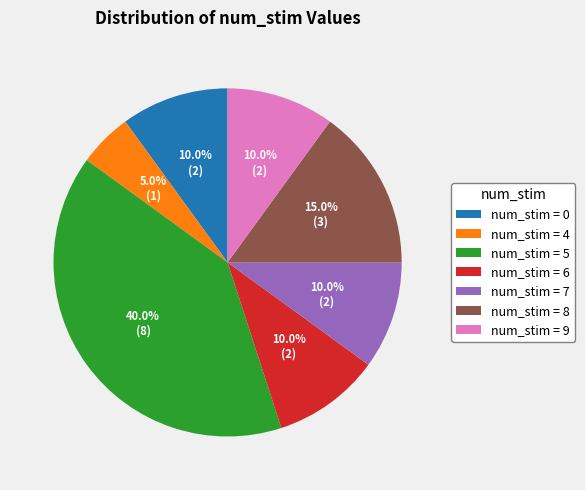

How many slices are in this pie chart?

7